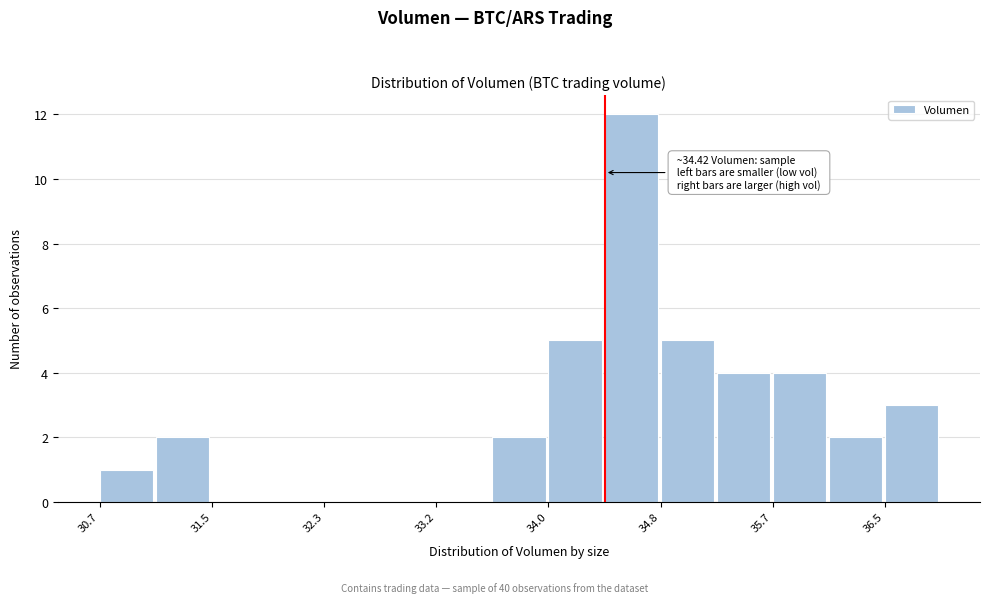

Which range on the x-axis has the tallest bar?

34.4 to 34.8